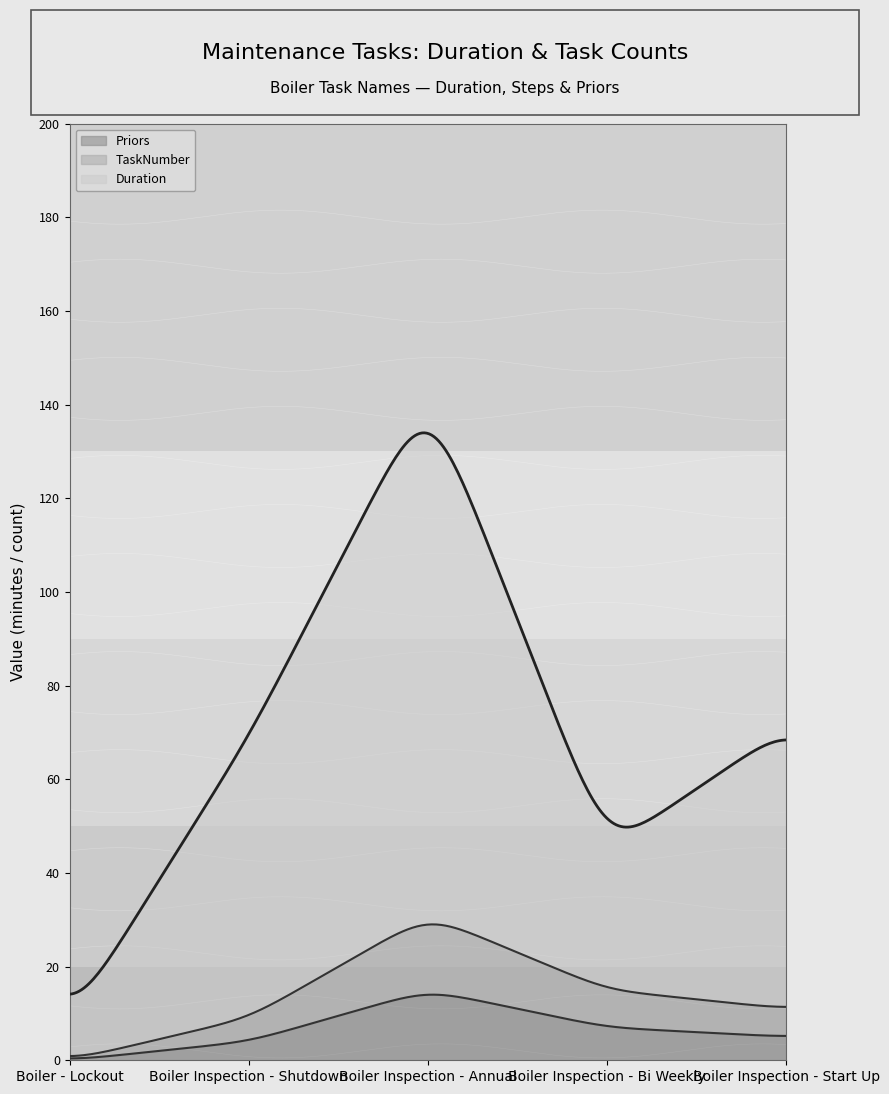

Which category has the lowest value in the TaskNumber series?

Boiler - Lockout